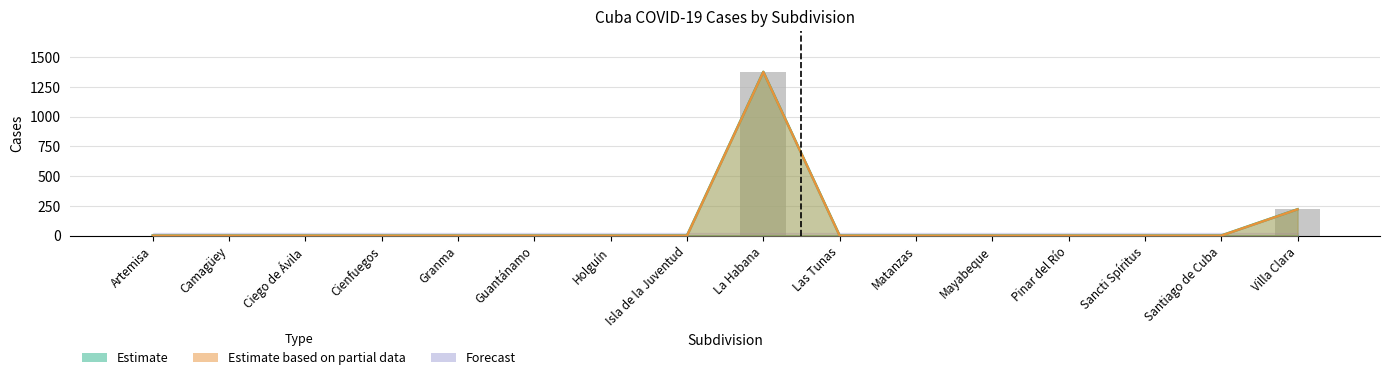

What is the average value of the Confirmed series?

100